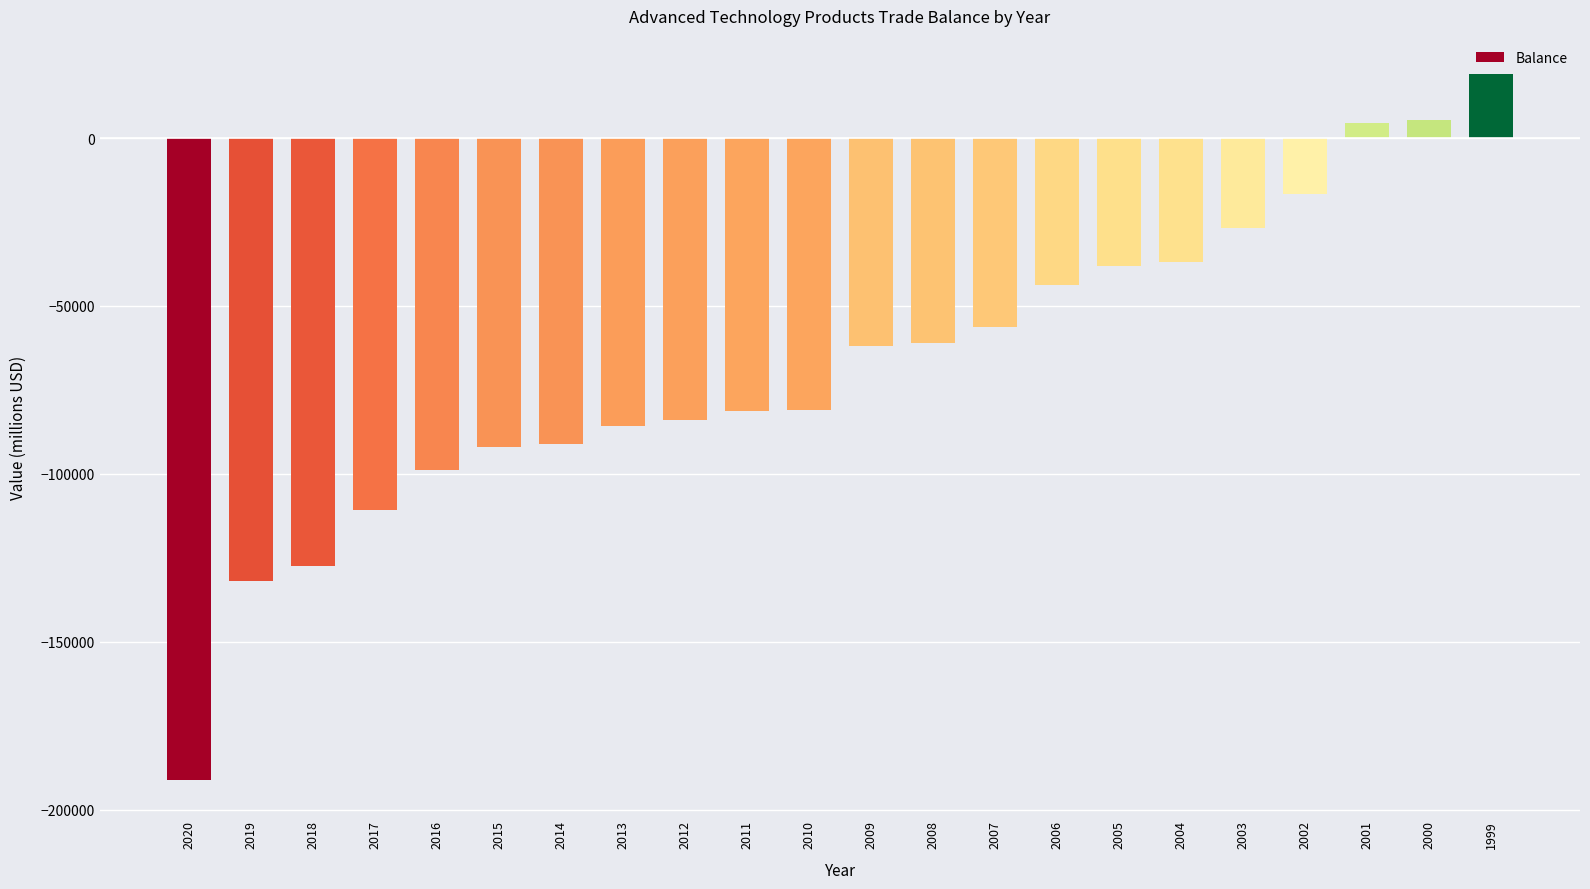

How many bars are there in total?

22